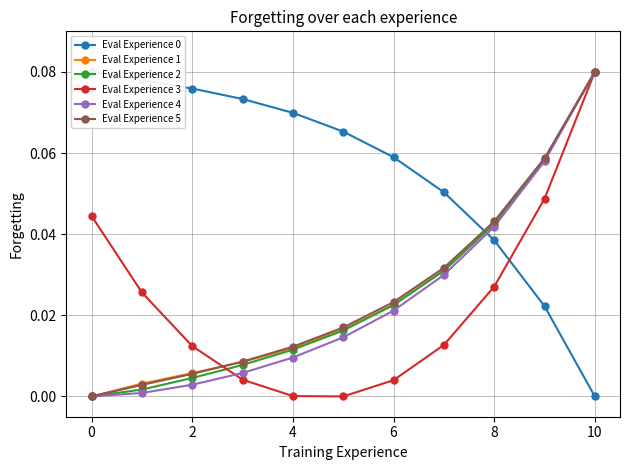

The value of Eval Experience 4 at 9 is 0.1. True or false?

True